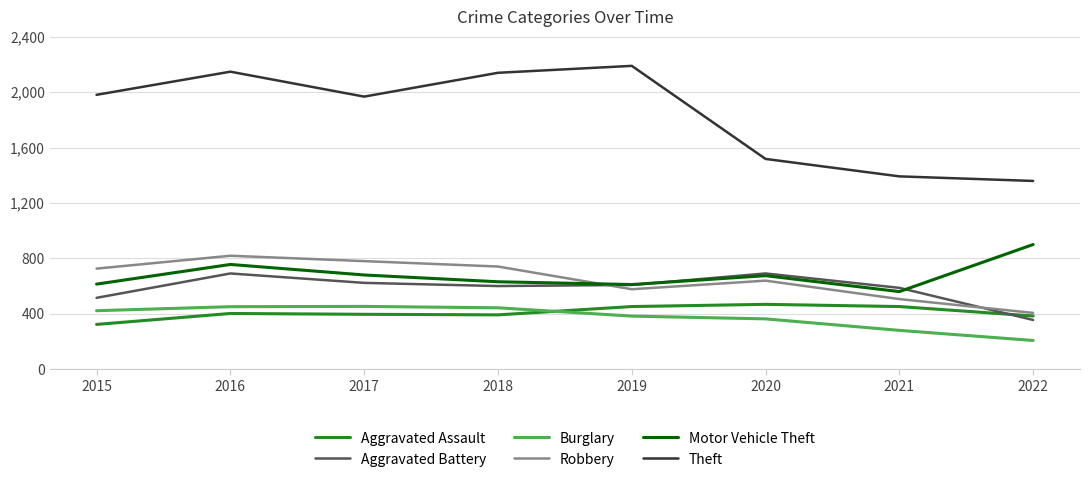

Which series has the widest spread of values?

Theft